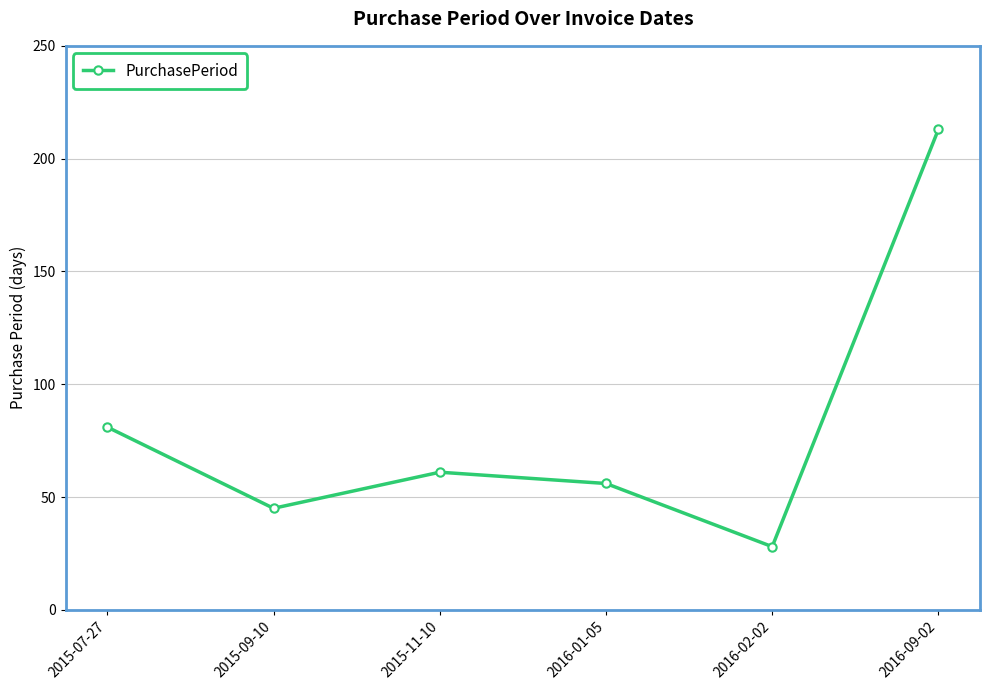

Reading left to right, transcribe all the data shown in this chart.

81	45	61	56	28	213